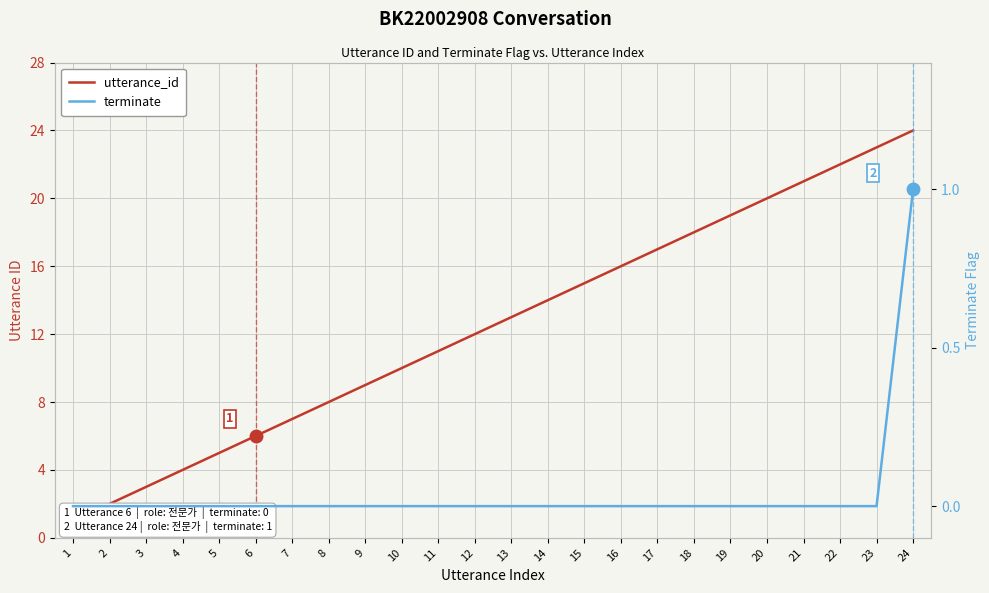

True or false: terminate has more than 1 interior local peaks.

False